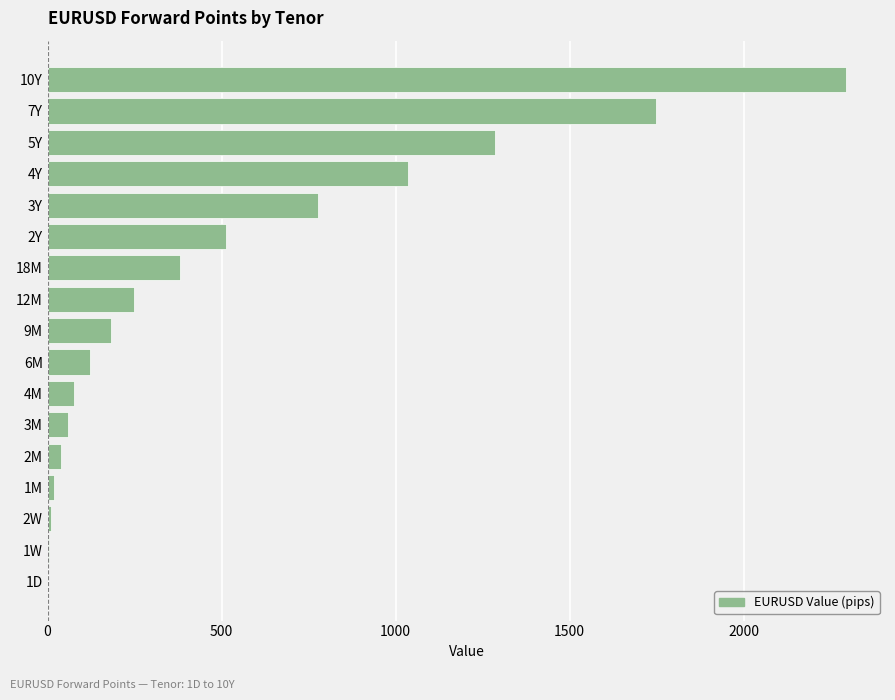

What is the sum of all values?

8788.3